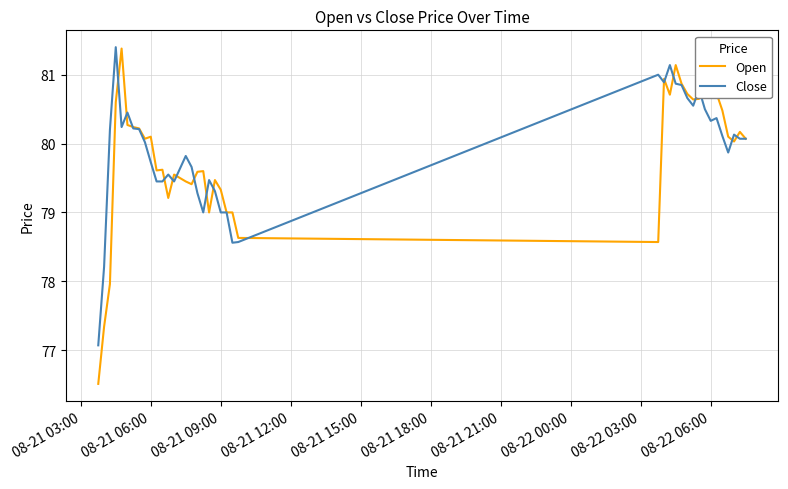

What is the maximum value shown in the chart?

81.4